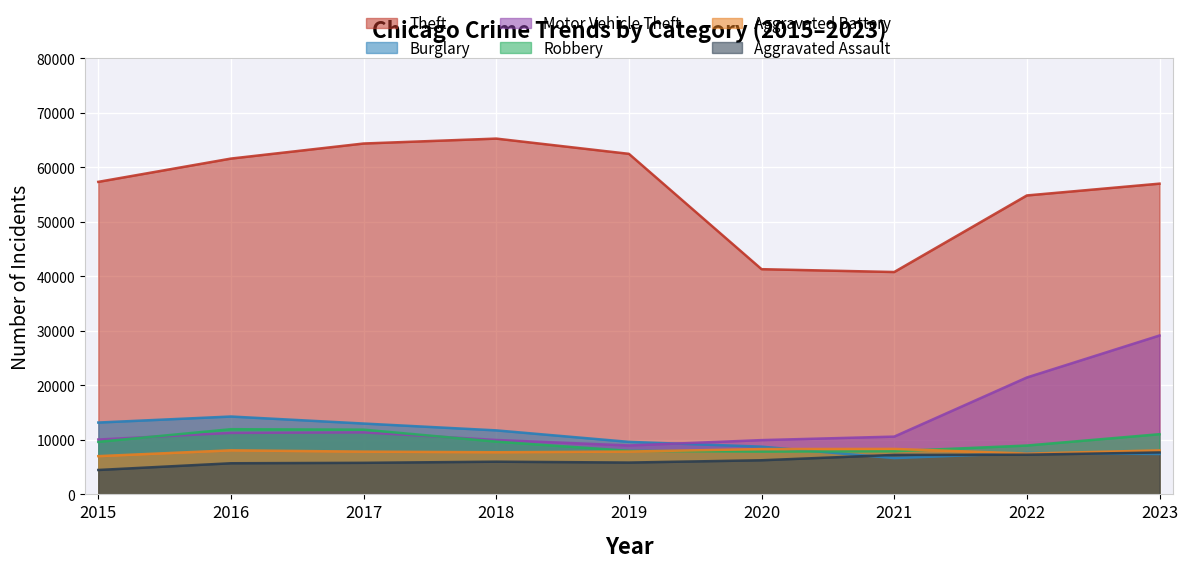

At which label is Robbery closest to 9907?

2018